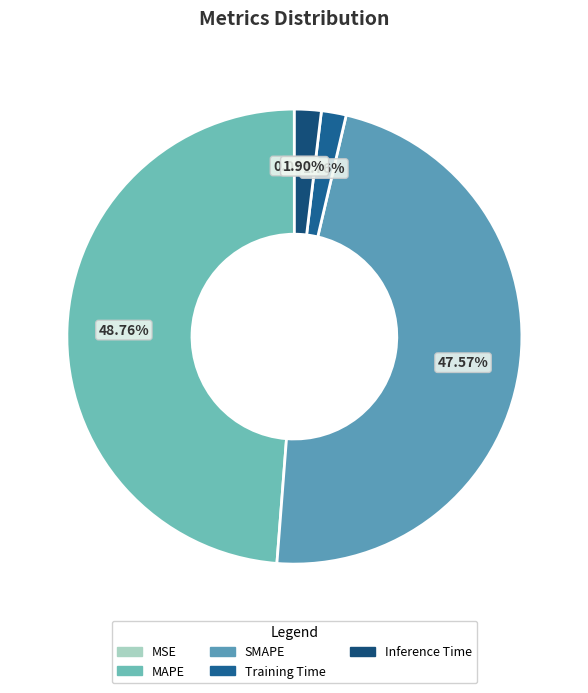

Rank the categories by value from lowest to highest.

MSE, Training Time, Inference Time, SMAPE, MAPE